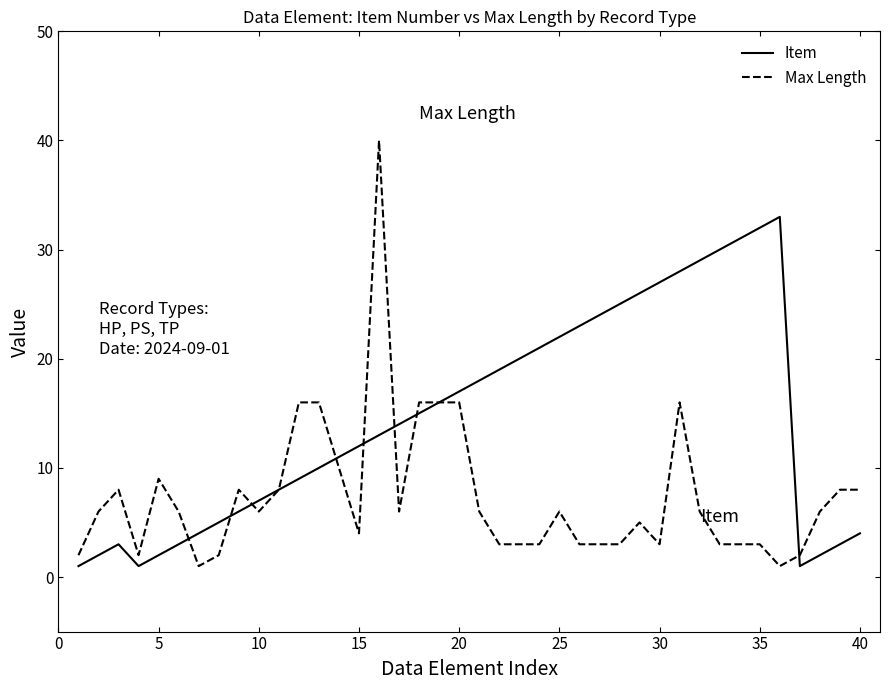

What is the sum of all Item values?

577